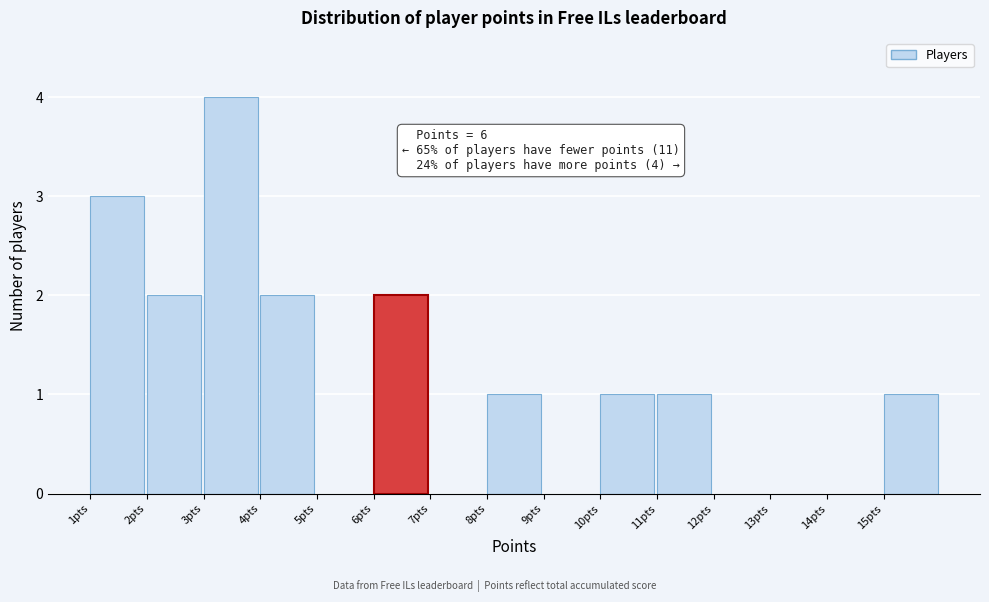

Over which range of the x-axis is the bar tallest?

3 to 4